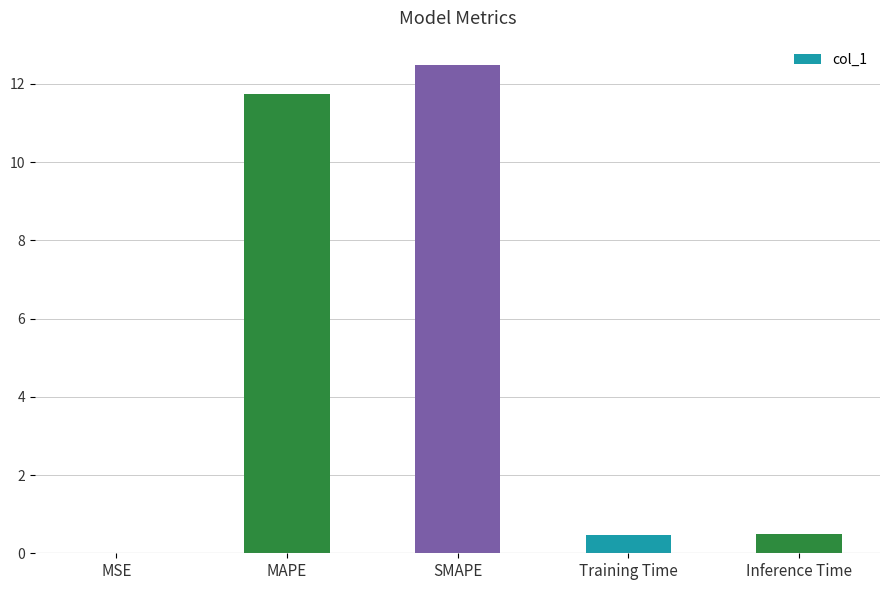

Is it true that the value at Training Time is 0.5?

True